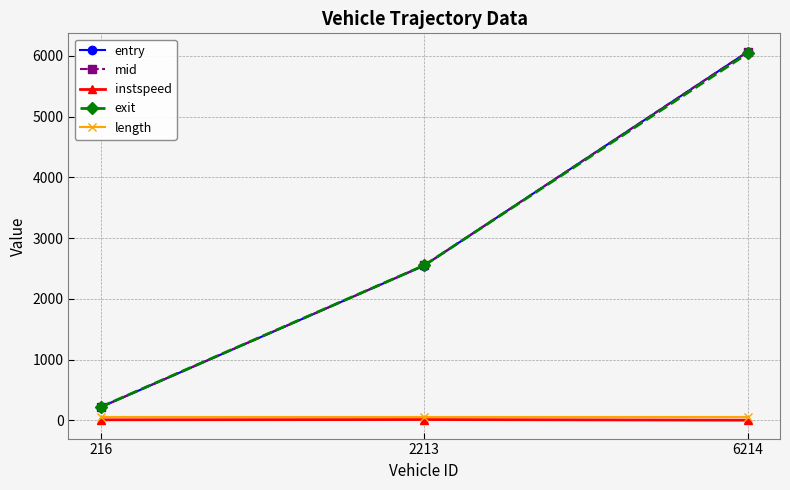

Rank the categories by entry value from highest to lowest.

6214, 2213, 216